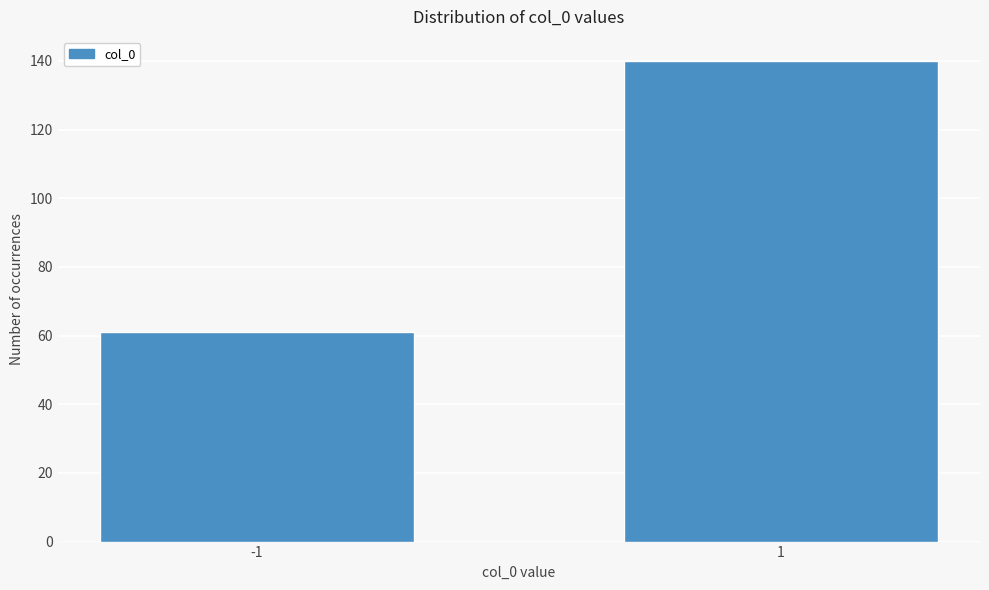

Reading left to right, what are all the values shown in this chart?

-1=61	1=140